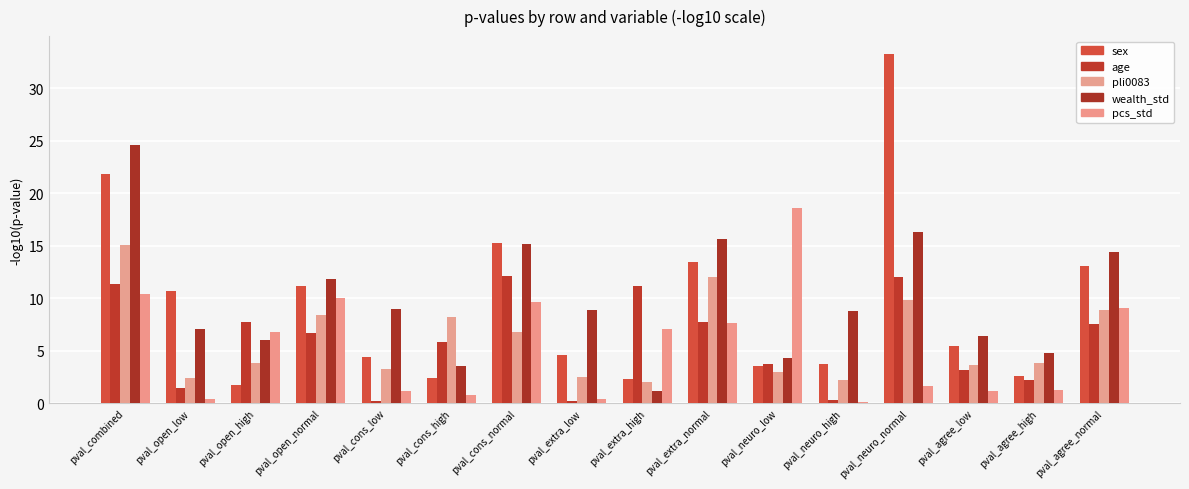

Where is wealth_std nearest to the value 12?

pval_open_normal